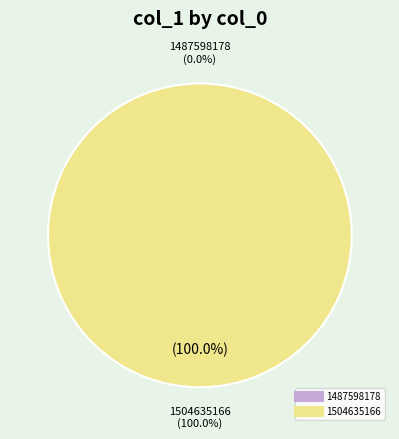

Rank the categories by value from lowest to highest.

1487598178, 1504635166